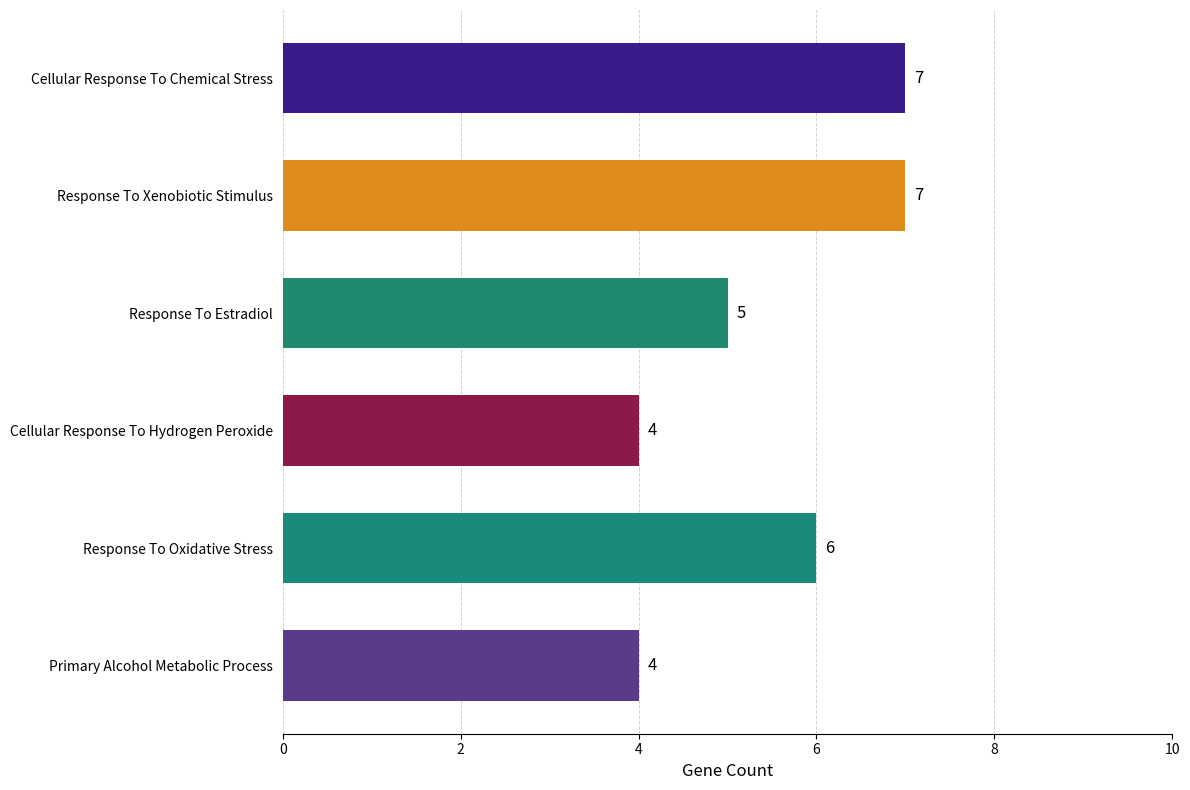

Which has a higher value, Response To Oxidative Stress or Primary Alcohol Metabolic Process?

Response To Oxidative Stress